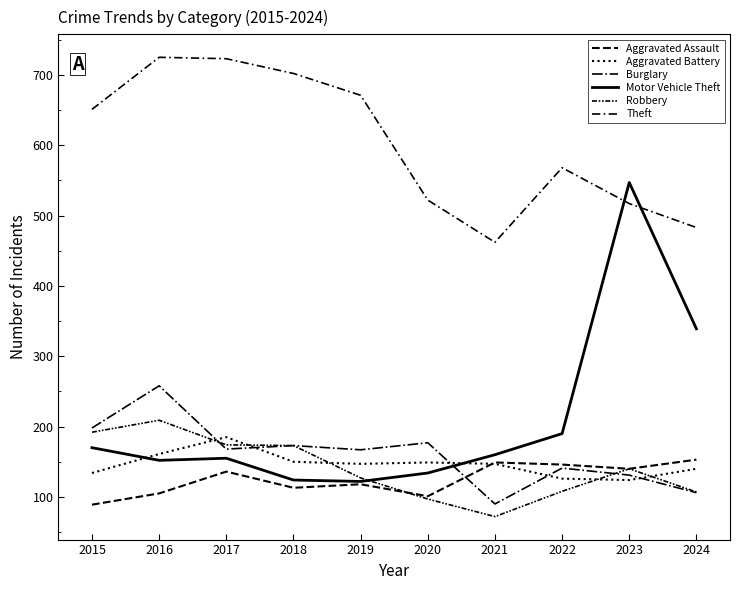

What is the value of the Robbery point at the 8th from the left?

108